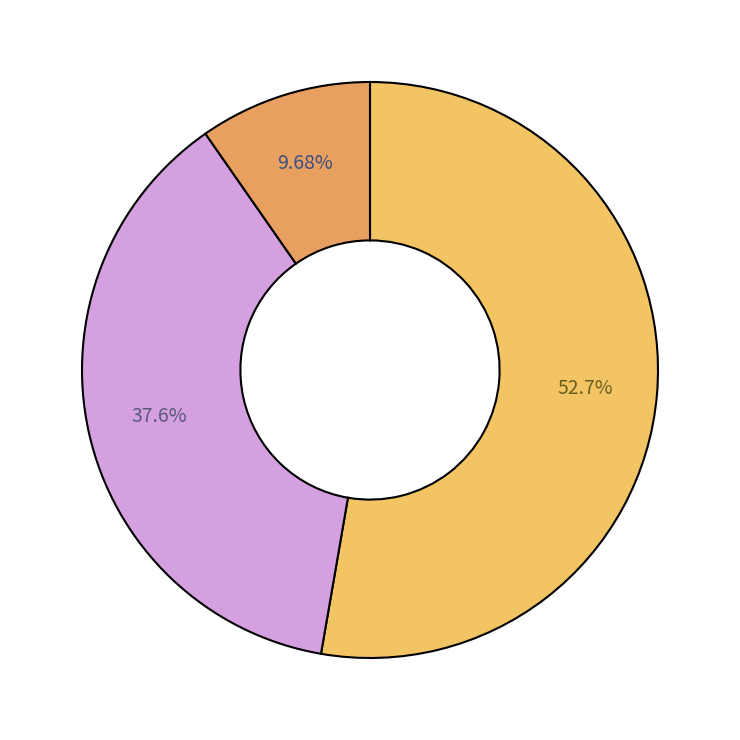

Is there a majority slice in this chart?

Yes